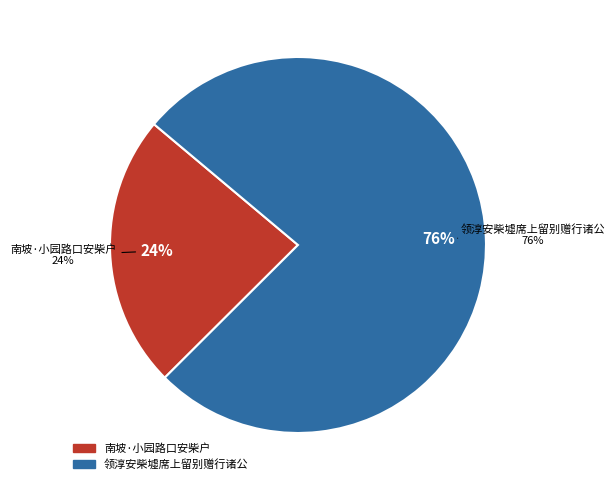

To the nearest percent, what is the combined percentage of 领淳安柴墟席上留别赠行诸公 and 南坡·小园路口安柴户?

100%